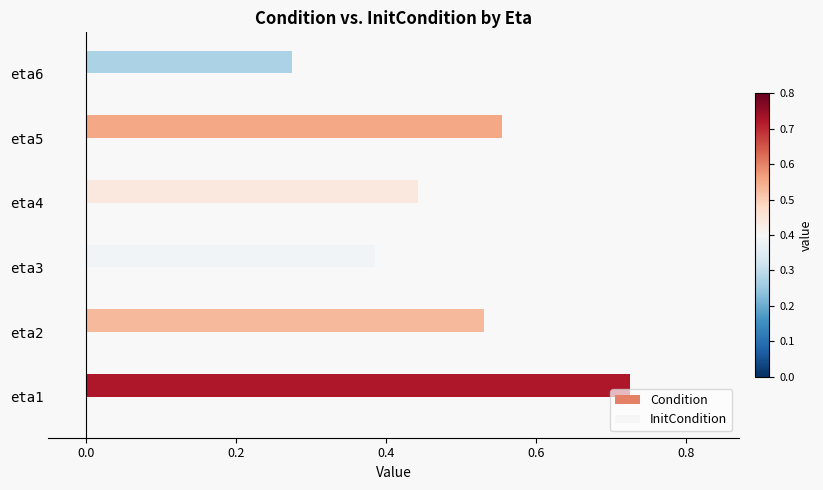

Reading left to right, transcribe all the data shown in this chart.

Condition: 0.7	0.5	0.4	0.4	0.6	0.3
InitCondition: 0.0	0.0	0.0	0.0	0.0	0.0